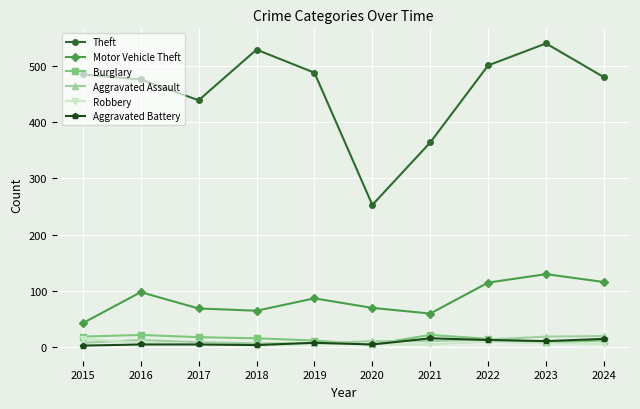

True or false: Robbery and Motor Vehicle Theft cross at least once.

False